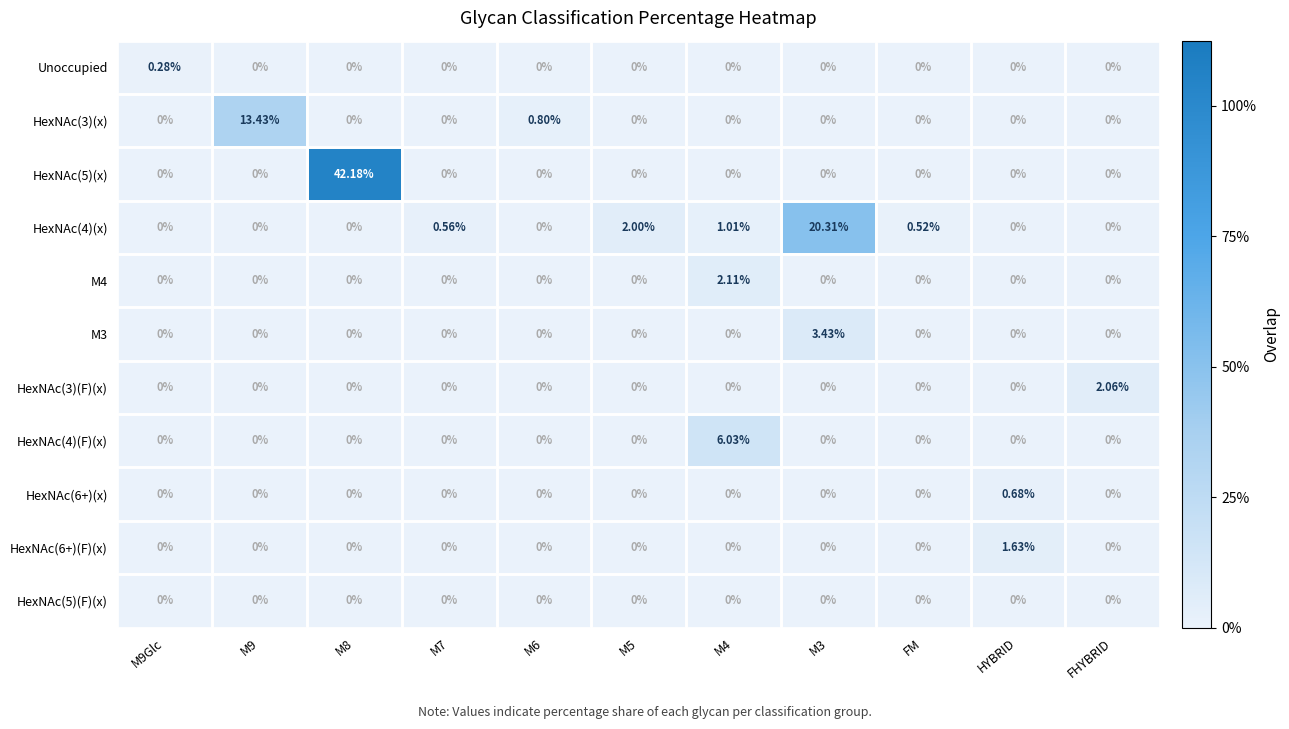

At which category does the chart reach its peak across all series?

M8